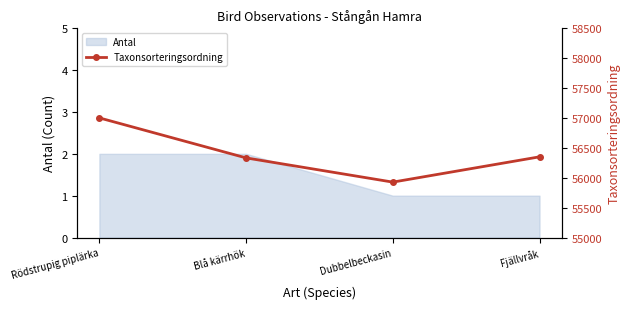

Is it true that the value at Dubbelbeckasin is 55927?

True